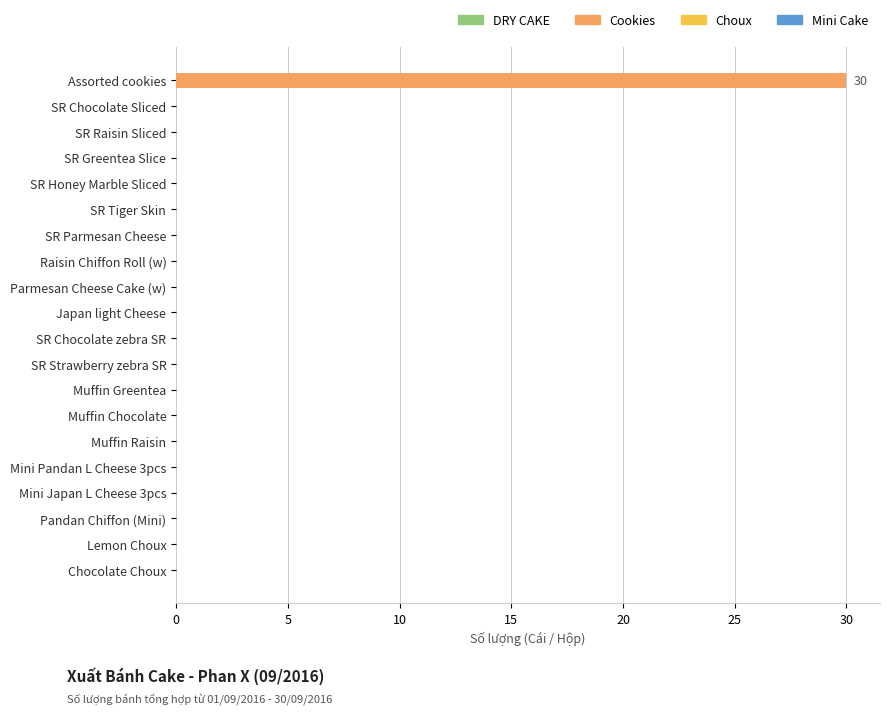

The chart shows a value of 11 at SR Tiger Skin. True or false?

False